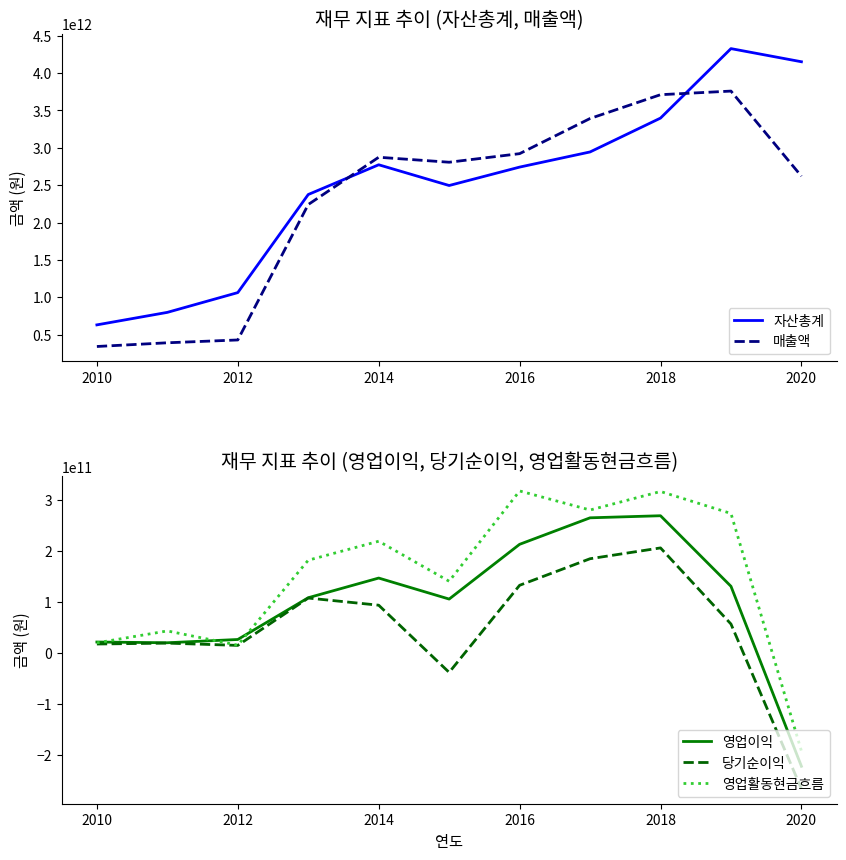

What is the average value of the 영업이익 series?

99218752009